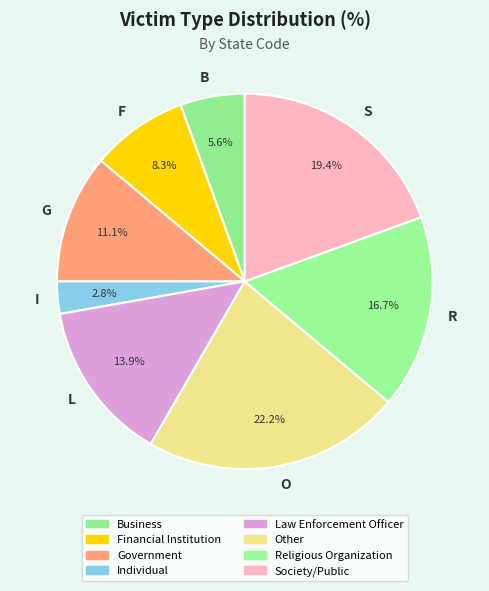

How many slices are in this pie chart?

8